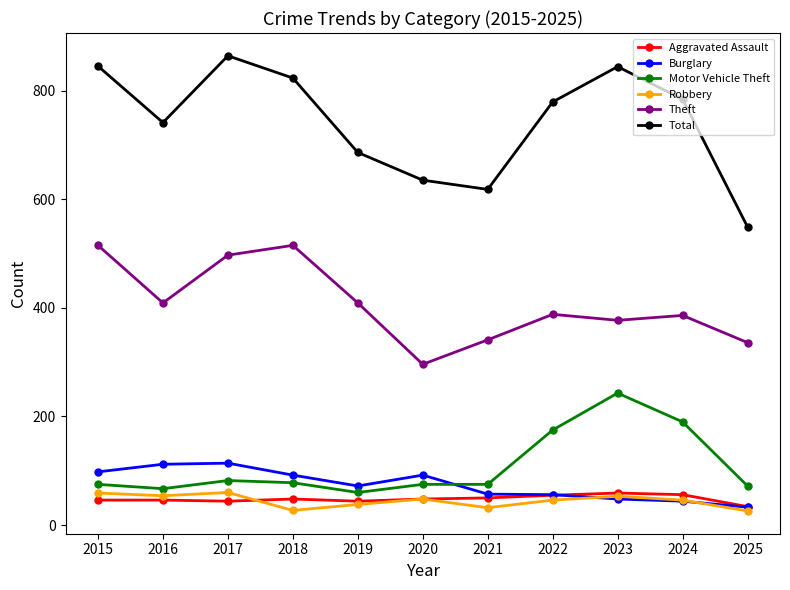

At which label is Motor Vehicle Theft closest to 151?

2022